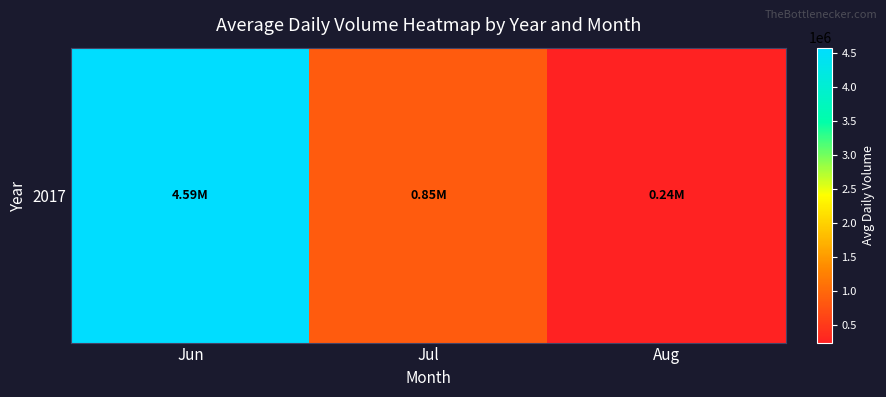

What is the greatest value displayed?

4585216.2